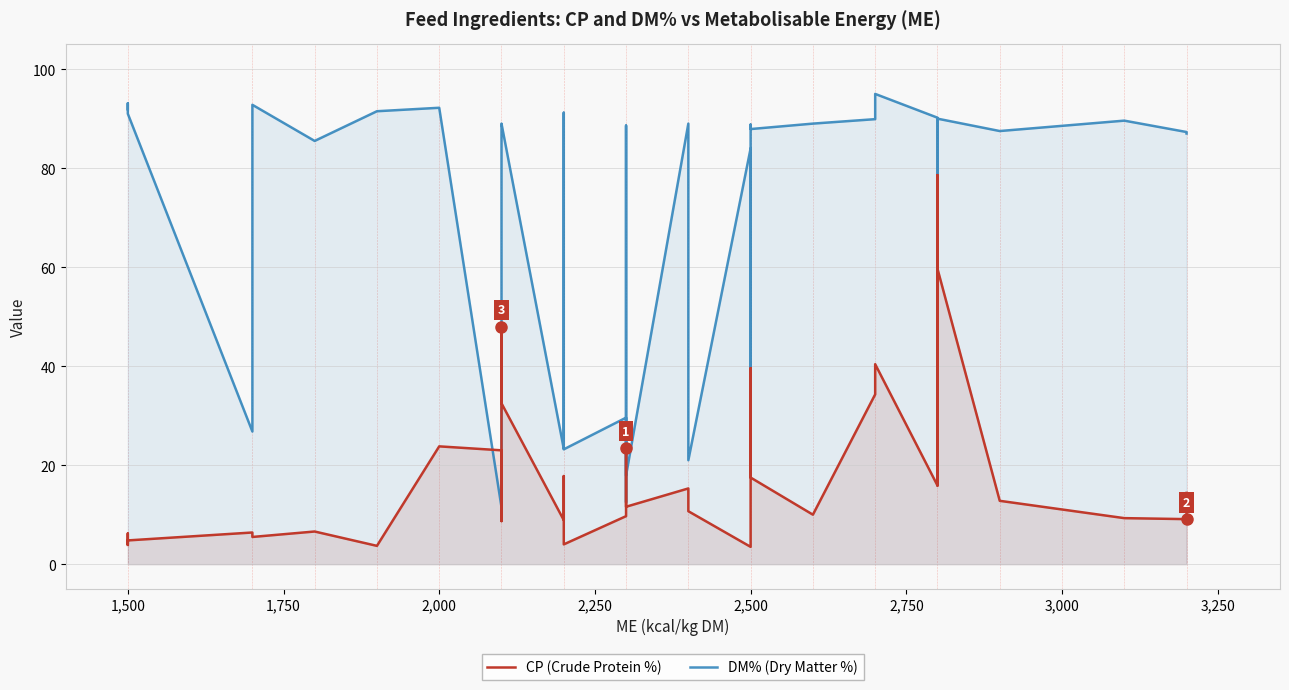

After their last crossing, which series has the higher values: CP (Crude Protein %) or DM% (Dry Matter %)?

DM% (Dry Matter %)